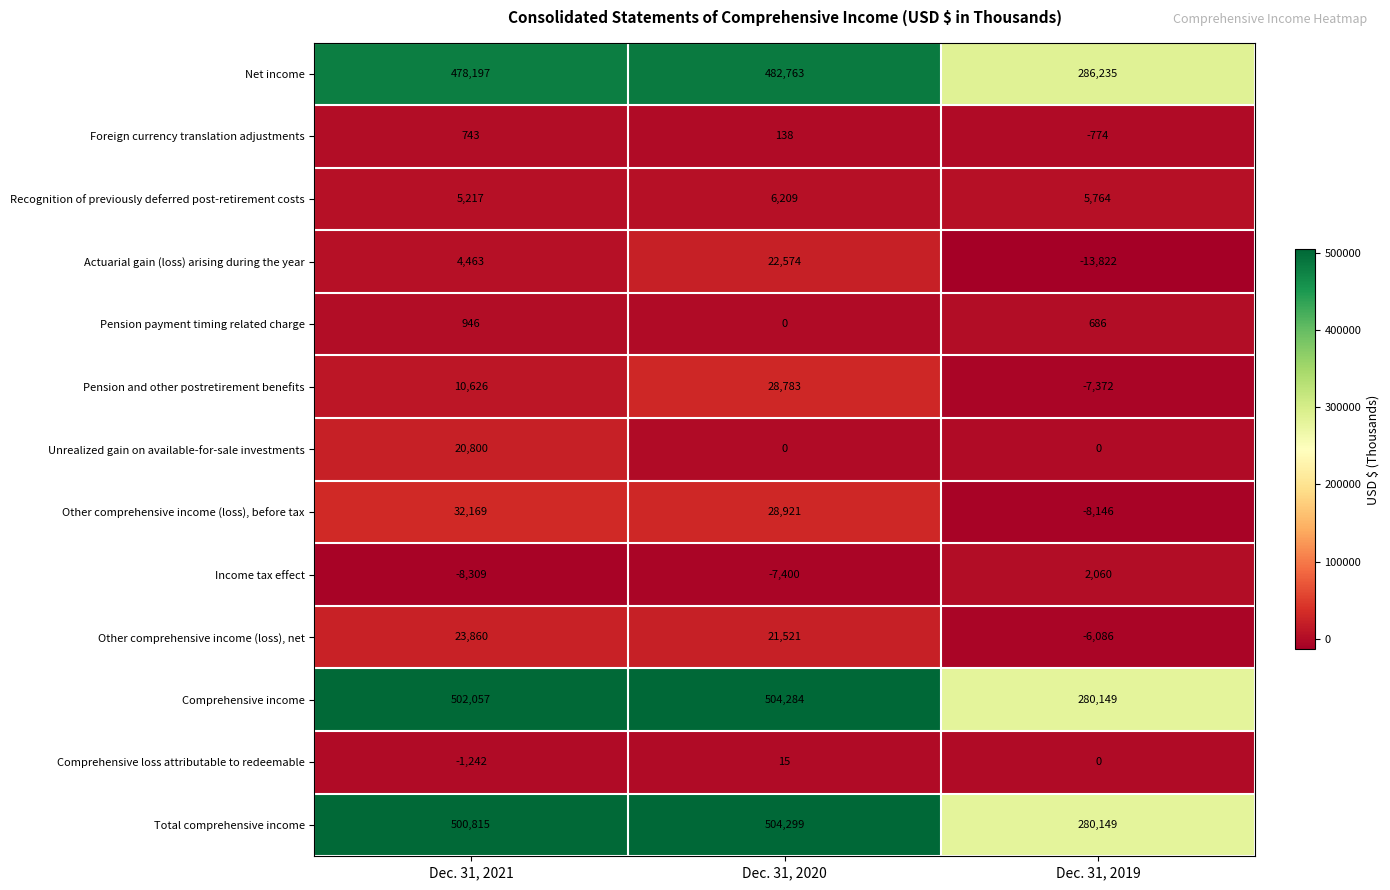

At which category is the sum across all series the highest?

Dec. 31, 2020